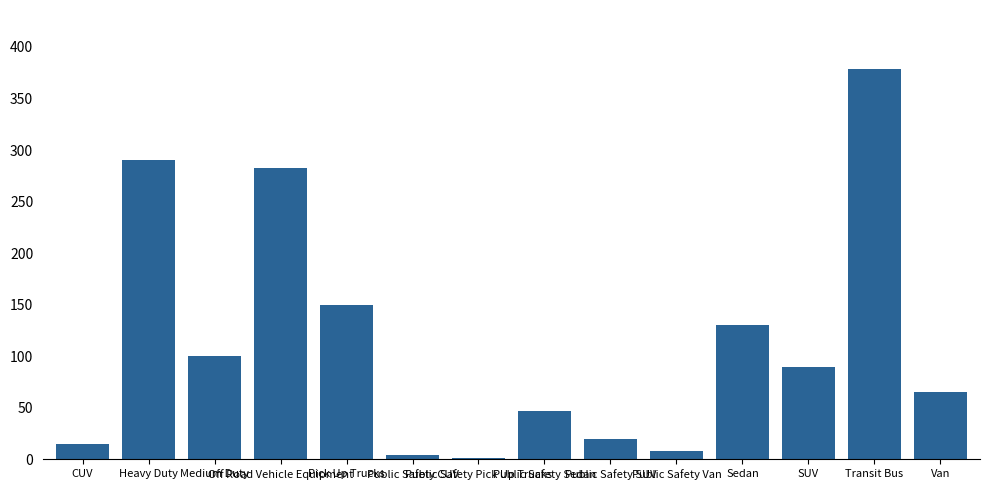

What is the maximum value shown in the chart?

379